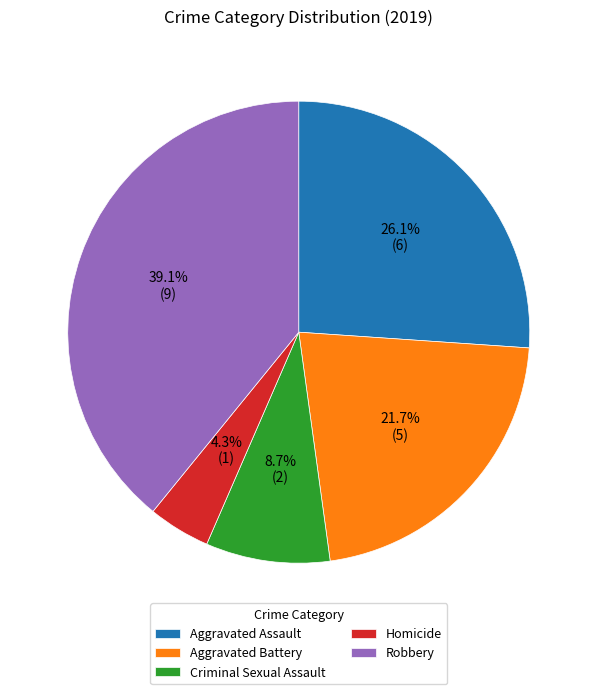

Which has a higher value, Homicide or Aggravated Assault?

Aggravated Assault